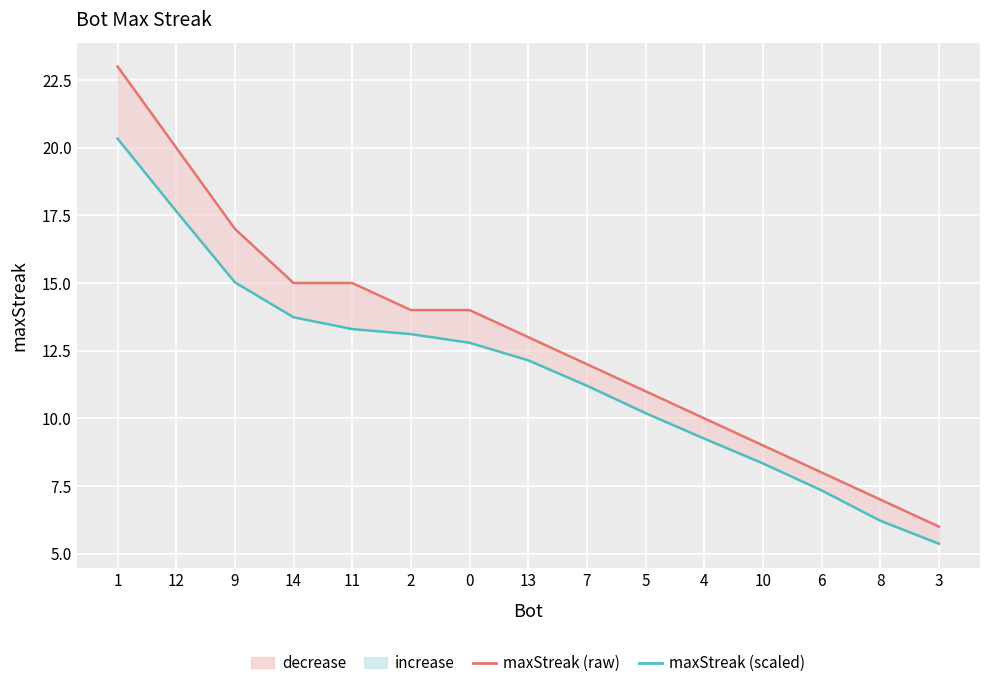

At which category is the sum across all series the highest?

1